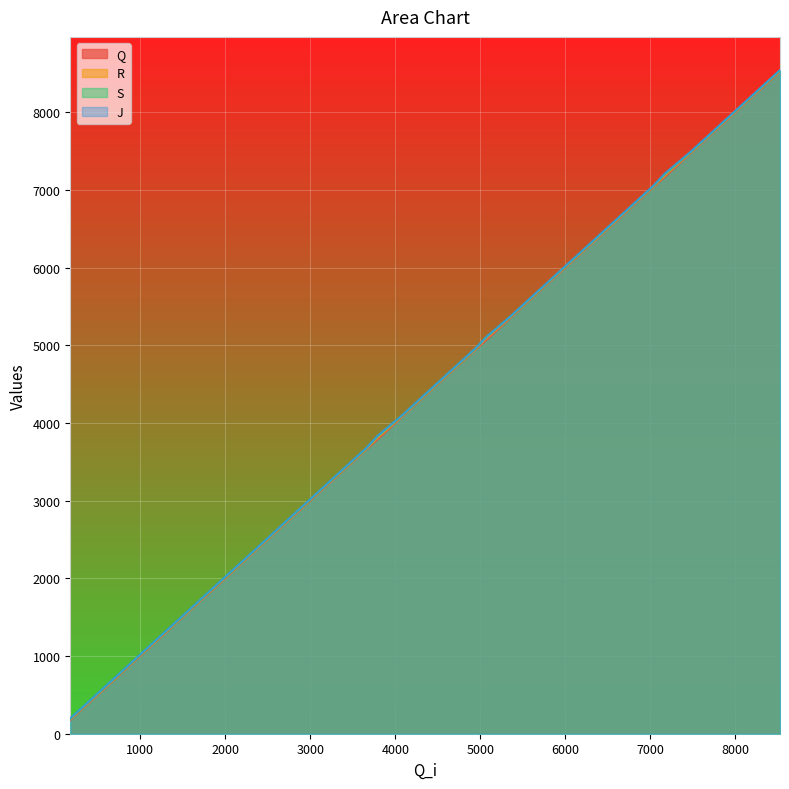

What is the maximum value for S?

8542